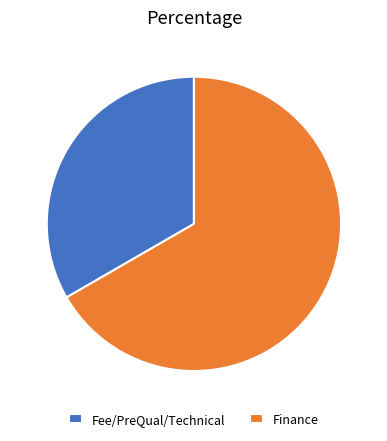

Approximately how many times larger is the value at Finance compared to Fee/PreQual/Technical?

2.0